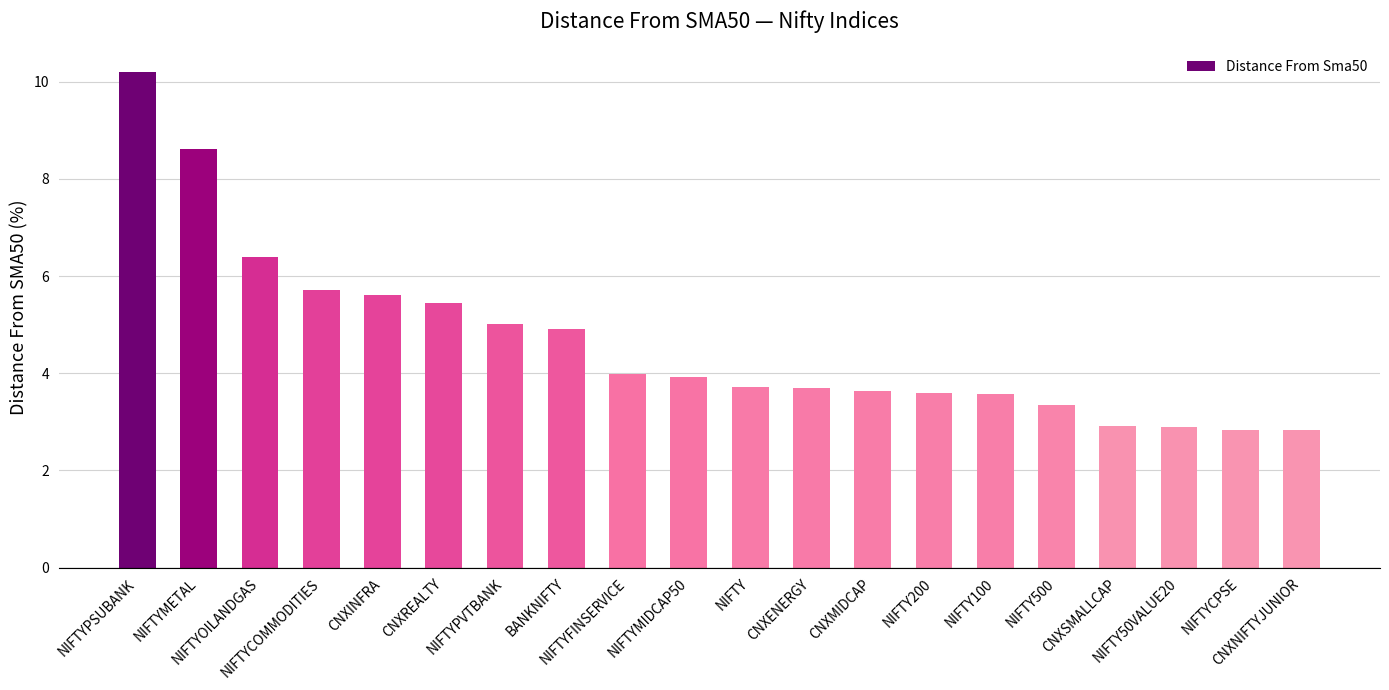

Does the chart contain stacked bars?

No